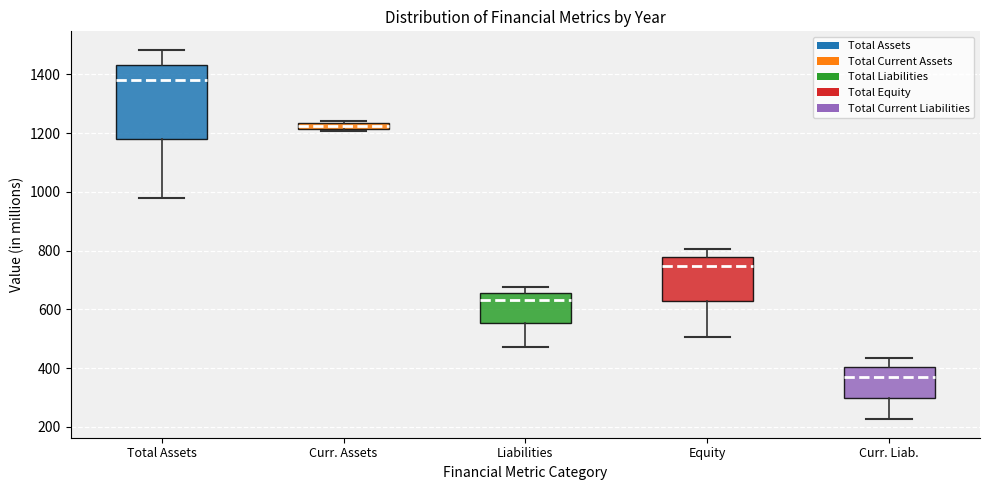

Which box has the lowest median line?

Curr. Liab.